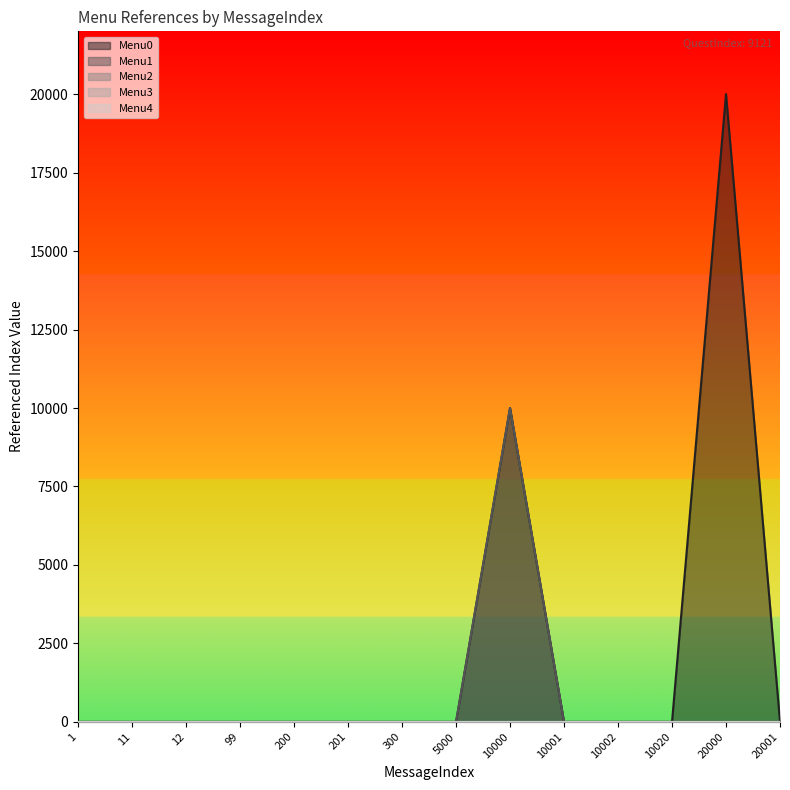

Which category has the lowest value across all series?

1